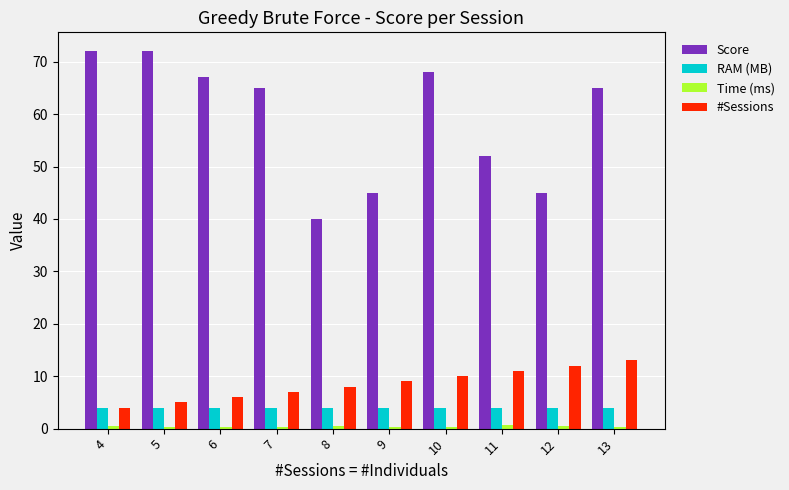

How many groups of bars are there?

10